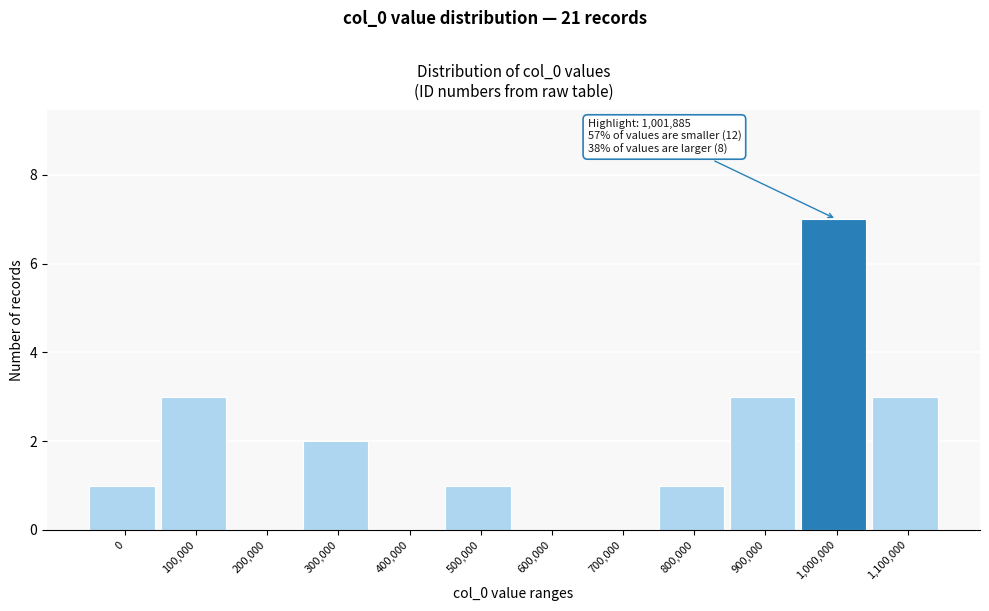

Reading left to right, what are all the values shown in this chart?

0=1	100,000=3	200,000=0	300,000=2	400,000=0	500,000=1	600,000=0	700,000=0	800,000=1	900,000=3	1,000,000=7	1,100,000=3